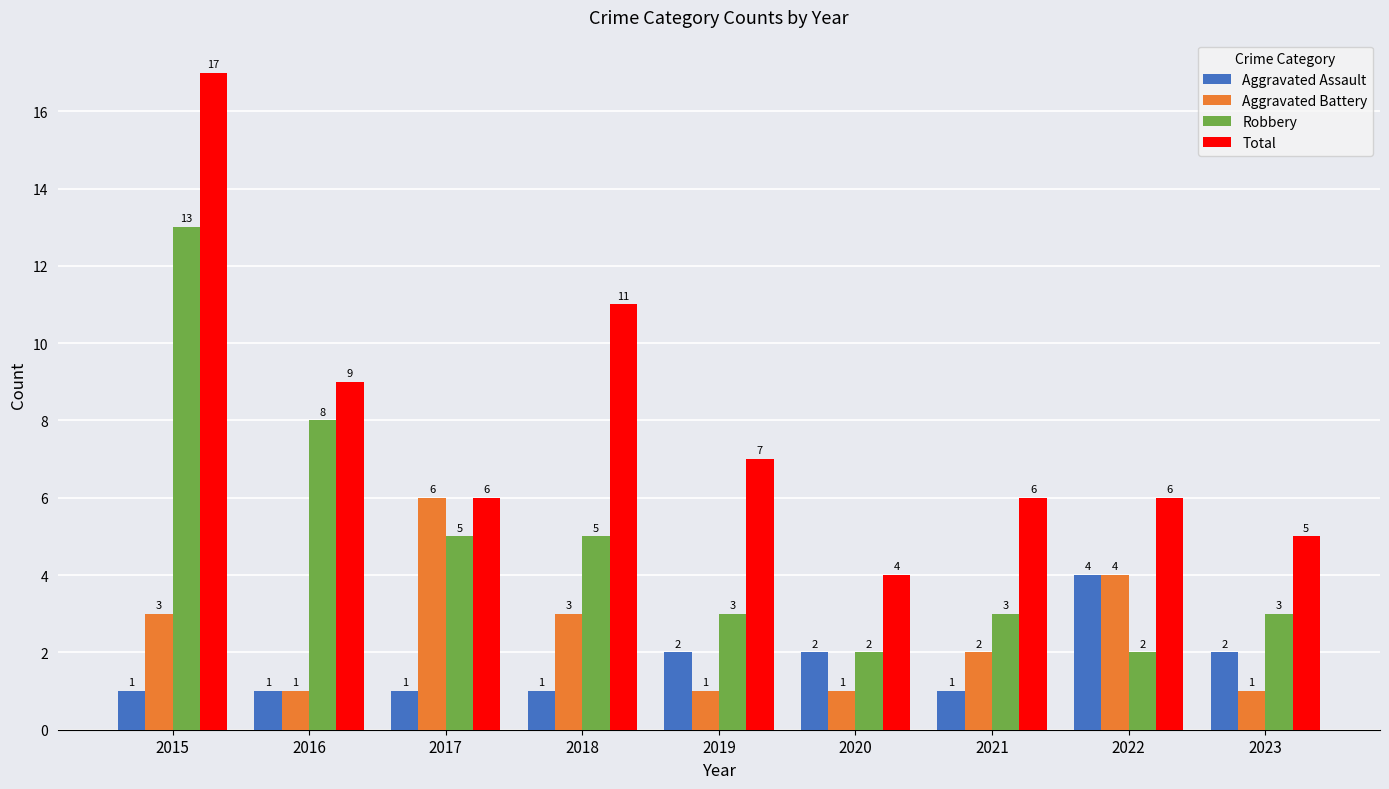

What is the average value of the Total series?

8